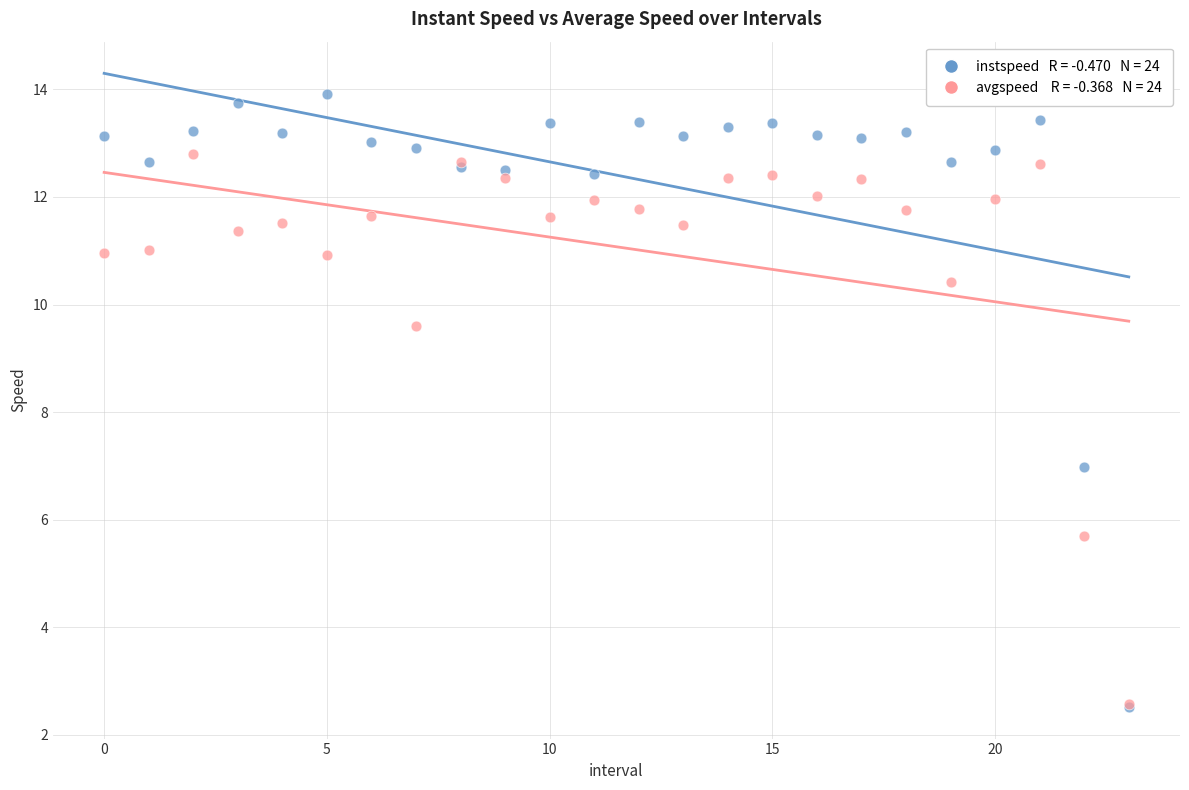

Across all series, what Y value is closest to 8?

7.0